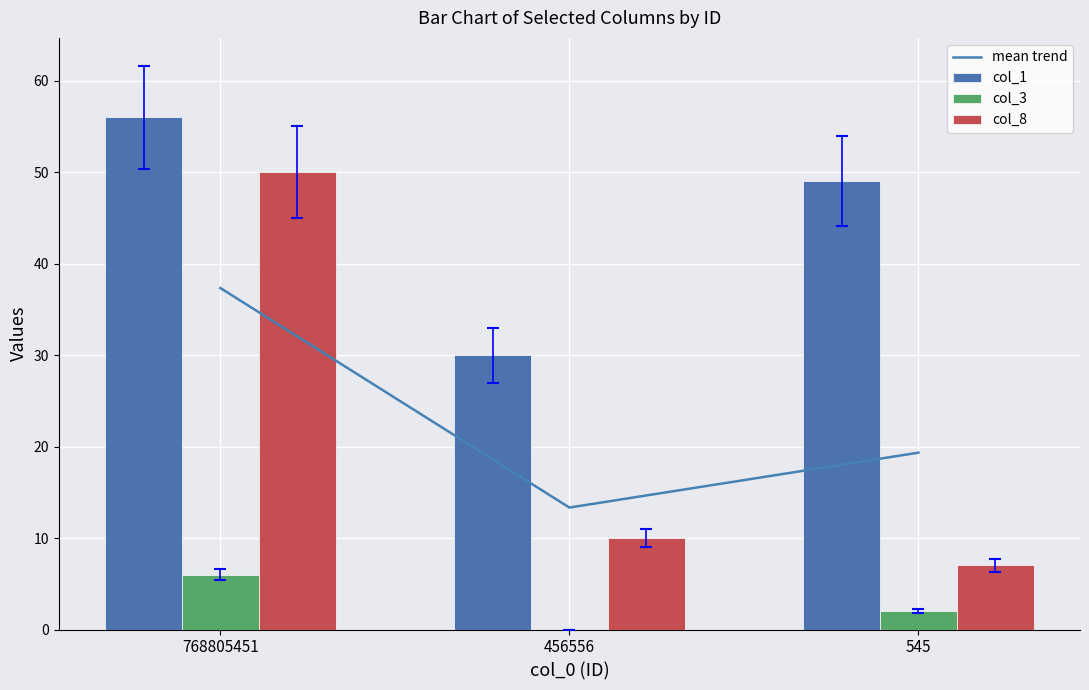

Which has a higher value, 456556 or 768805451?

768805451